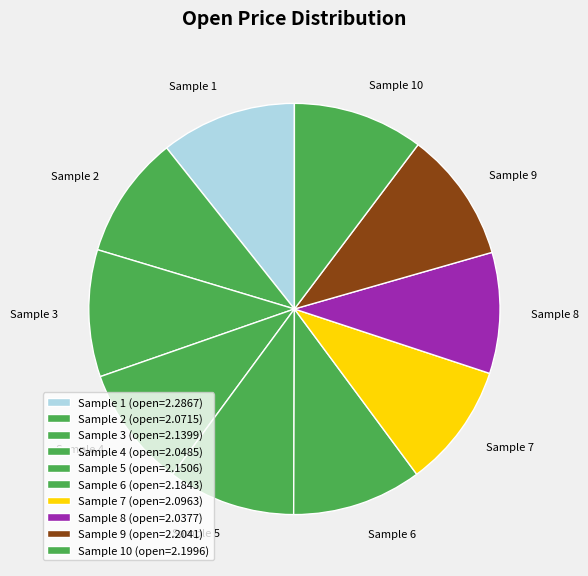

How many slices are in this pie chart?

10